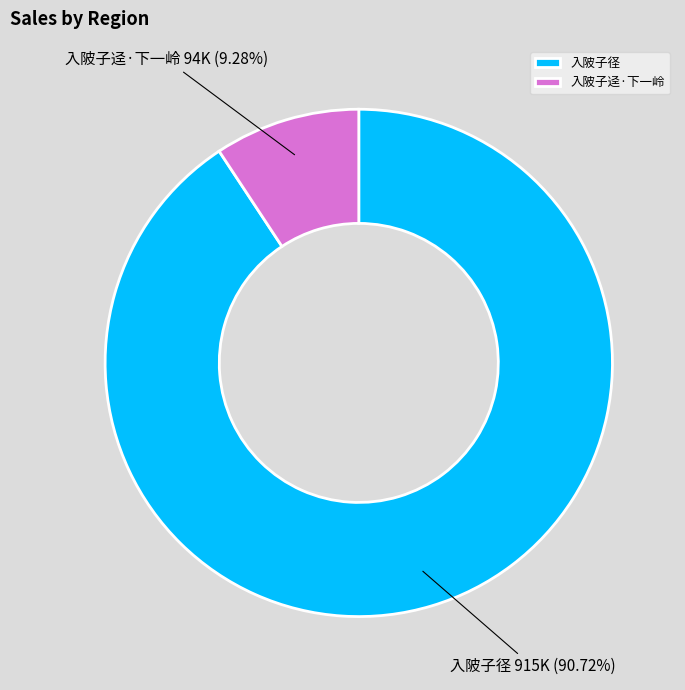

Which slice represents more than half of the pie?

入陂子径